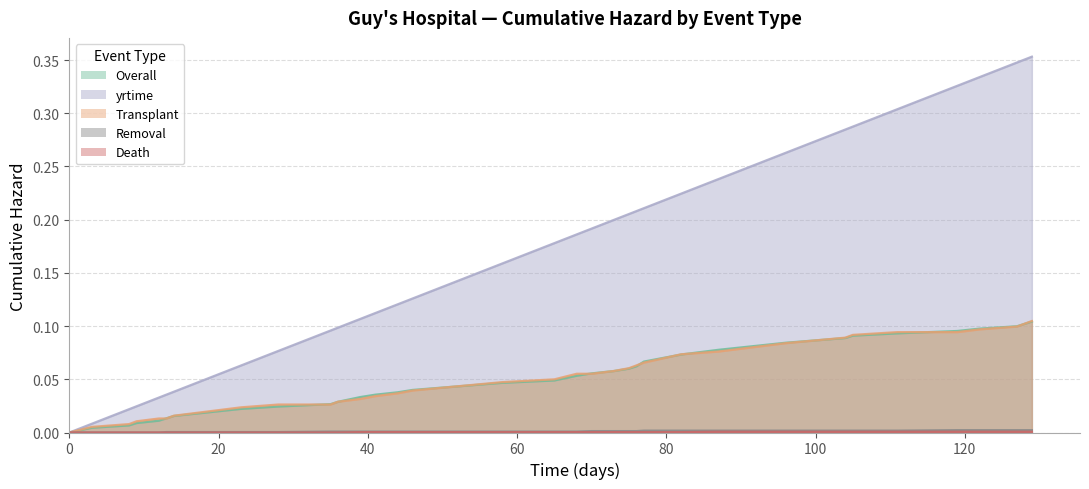

Which series has the largest range (max minus min)?

yrtime